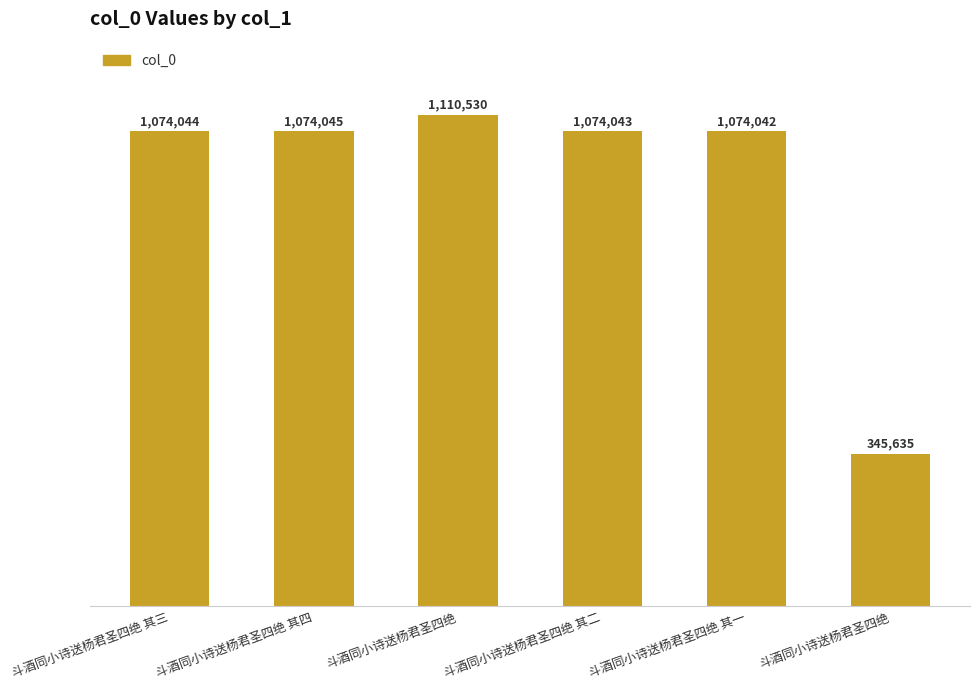

At which label is the value closest to 728082?

斗酒同小诗送杨君圣四绝 其一